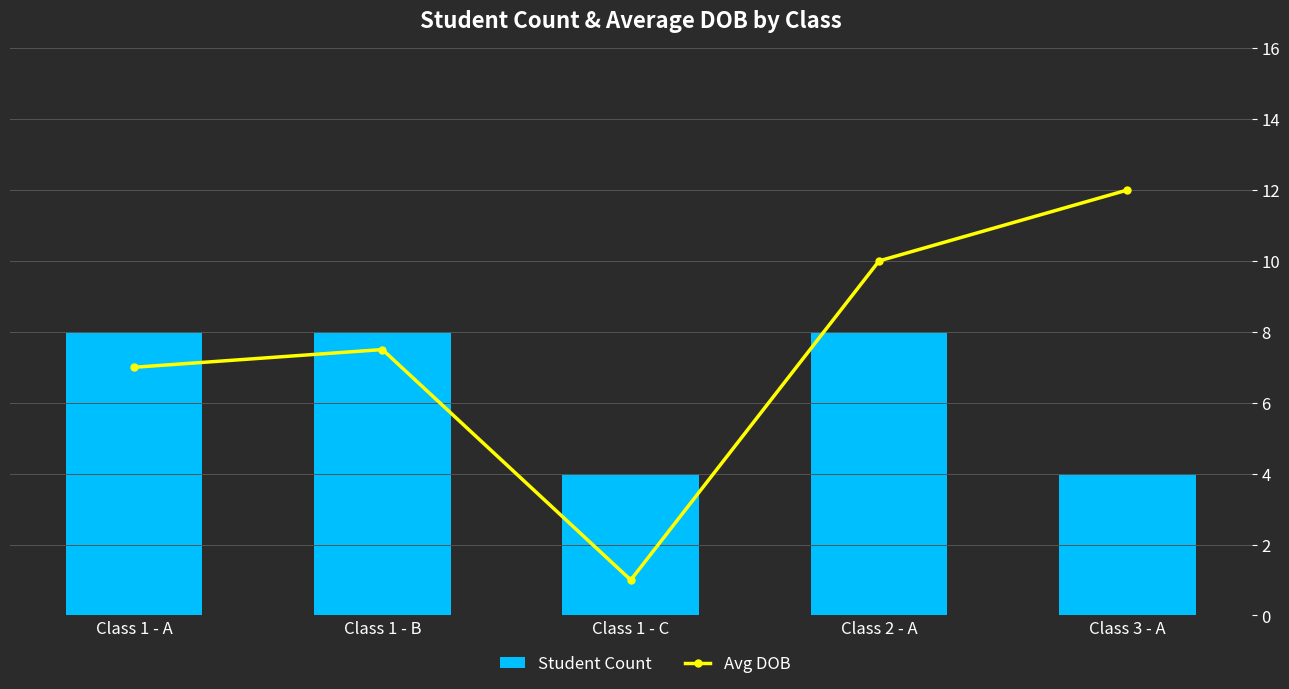

Reading left to right, transcribe all the data shown in this chart.

Student Count: 2.0	2.0	1.0	2.0	1.0
Avg DOB: 7.0	7.5	1.0	10.0	12.0